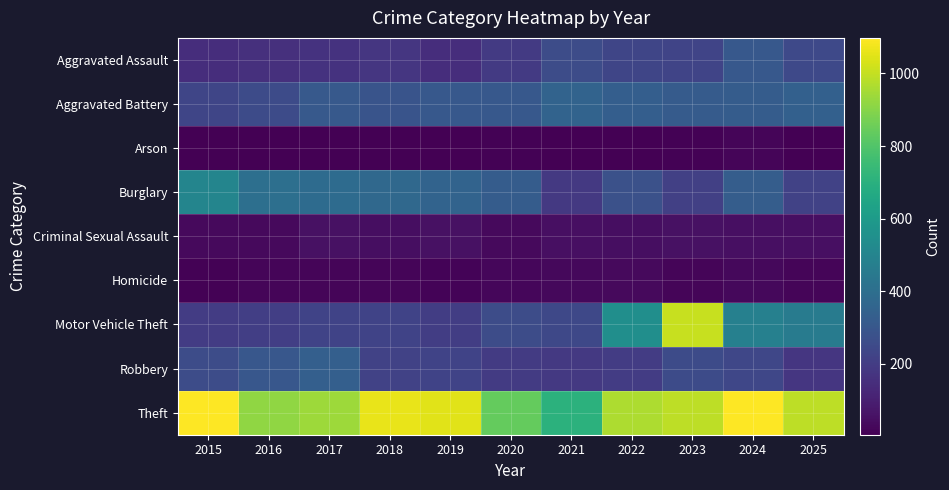

Count the number of data series in this chart.

9